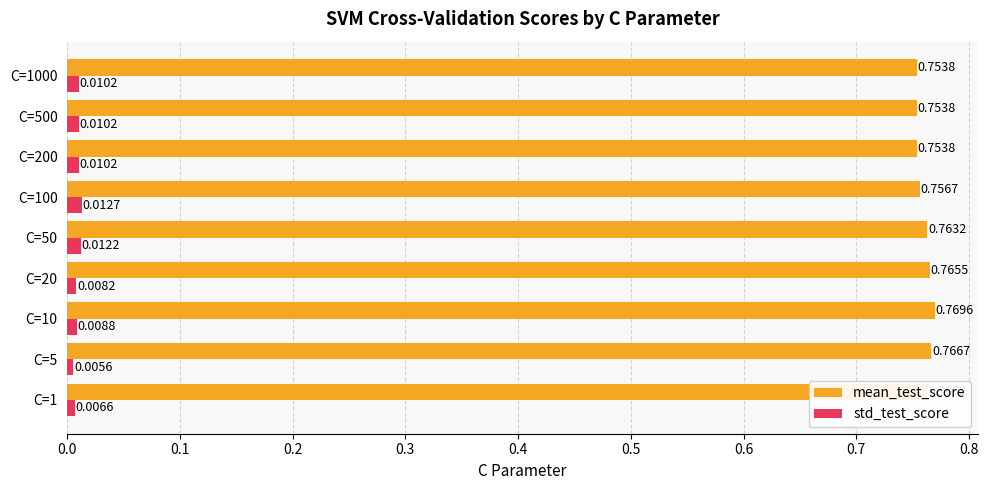

Which series has the largest total across all categories?

mean_test_score